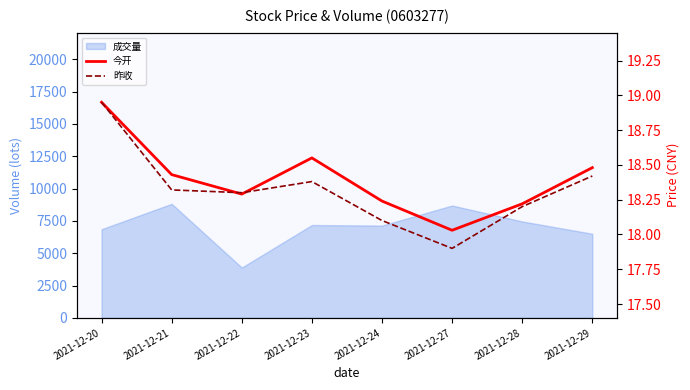

How many lines are shown in the chart?

2